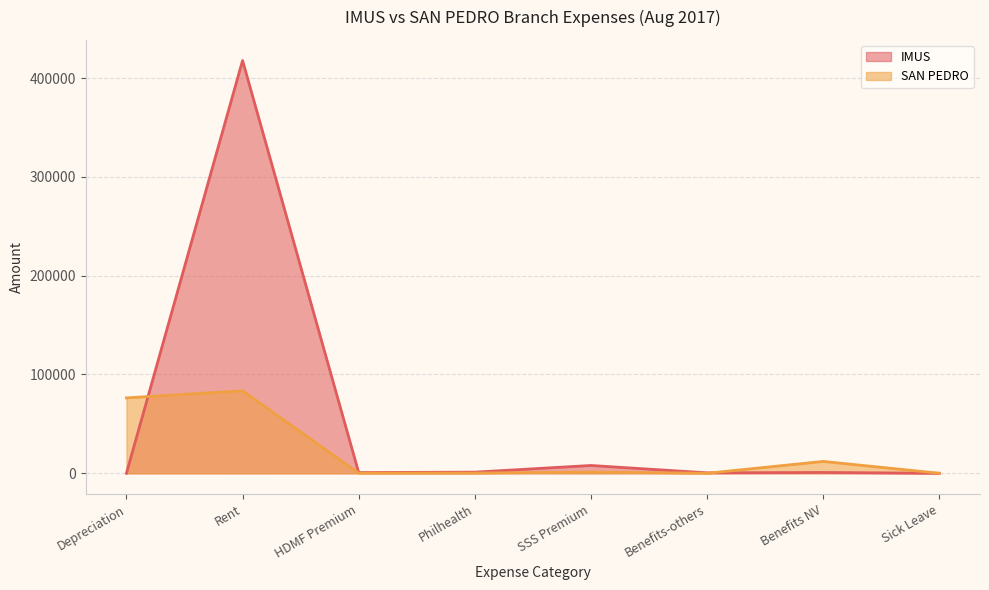

At Sick Leave, list the series in order from smallest to largest.

IMUS, SAN PEDRO